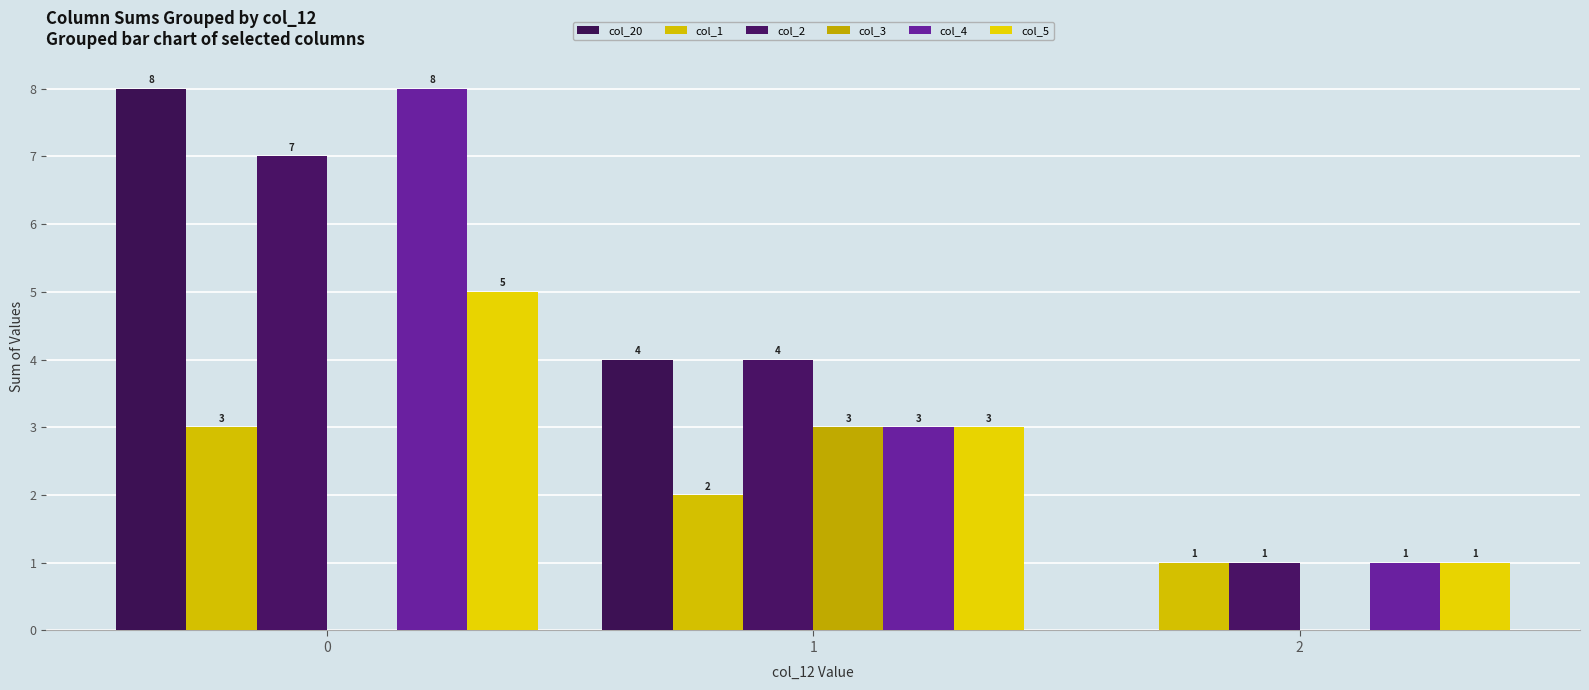

Read the col_4 value at 1.

3